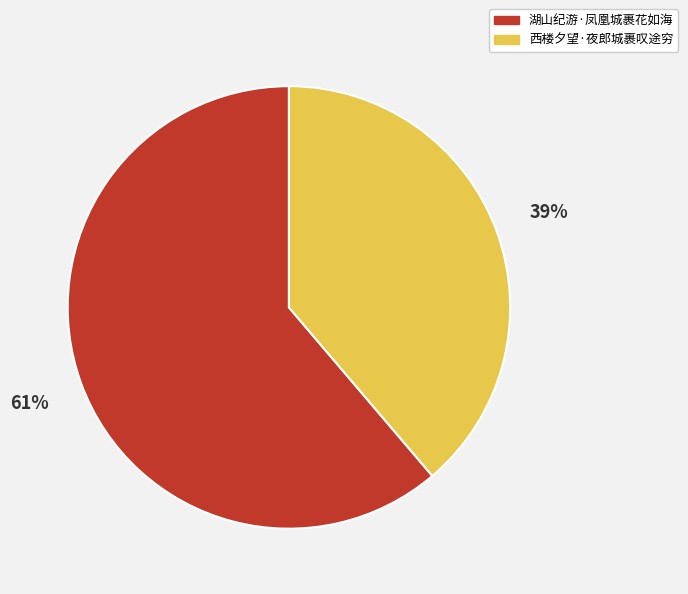

How many slices are in this pie chart?

2